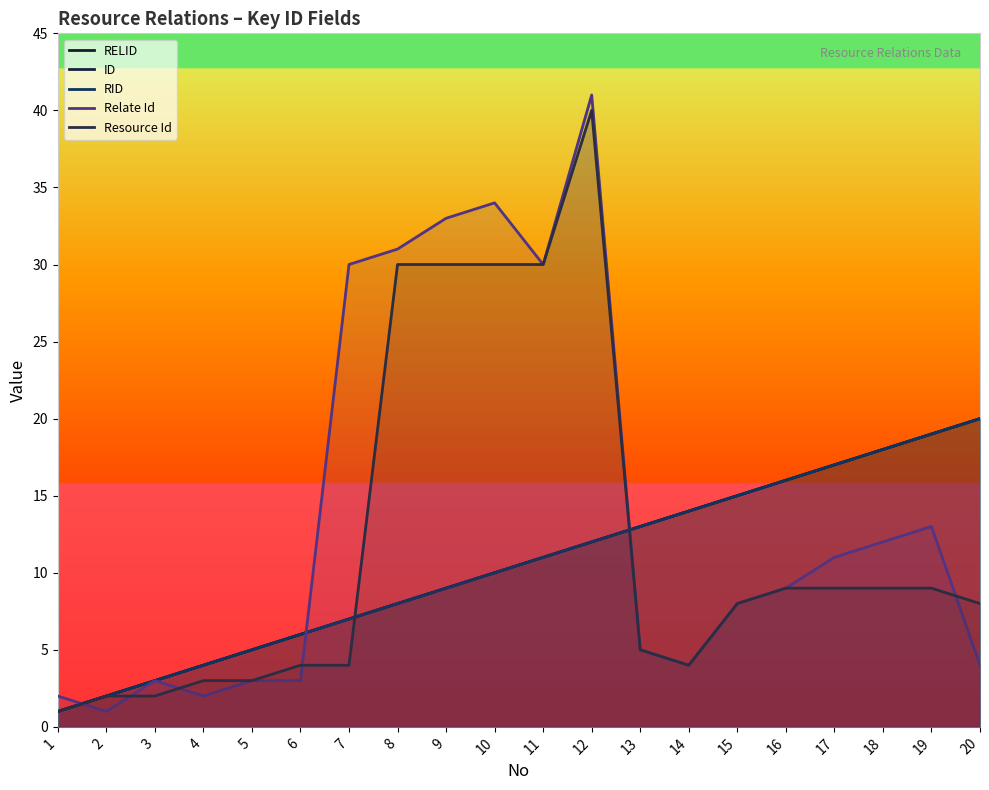

Which series has the widest spread of values?

Relate Id